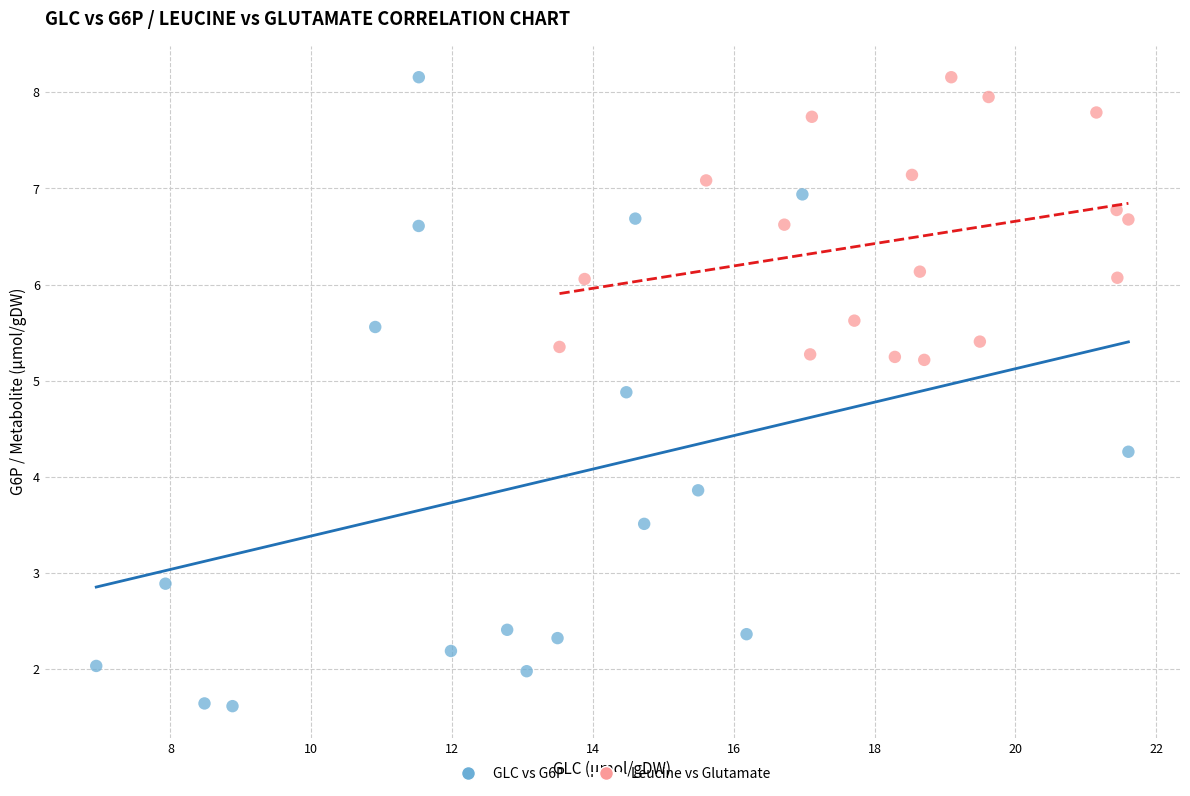

Which series reaches the minimum Y coordinate?

GLC vs G6P